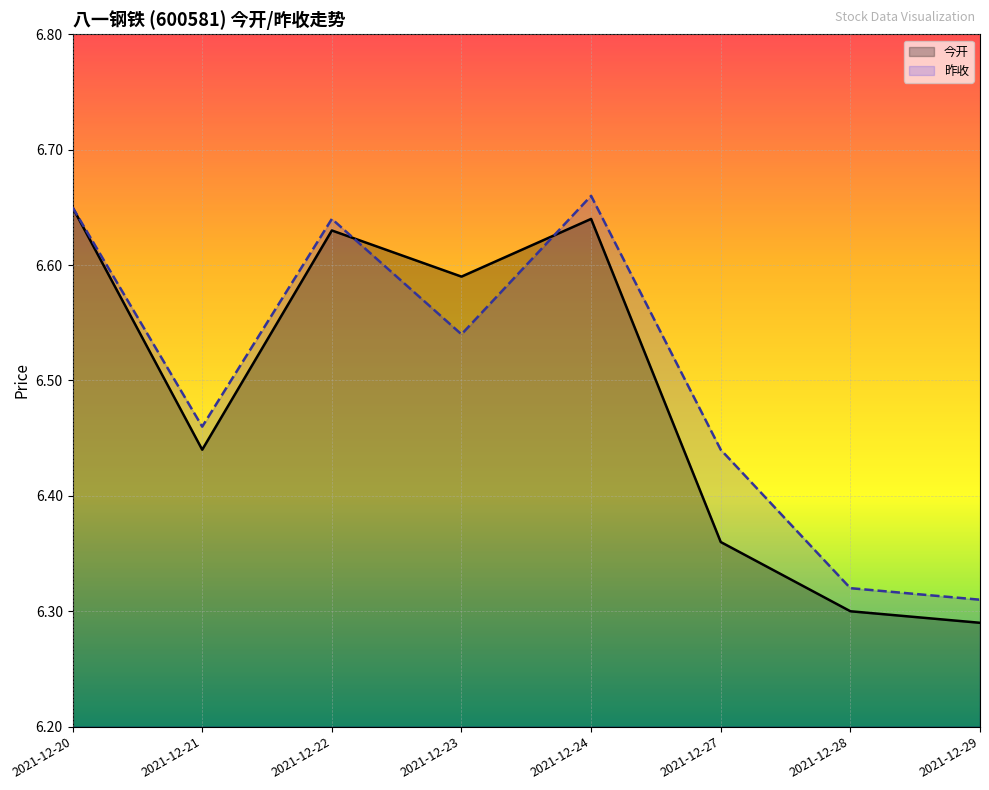

What is the maximum value for 今开?

6.7